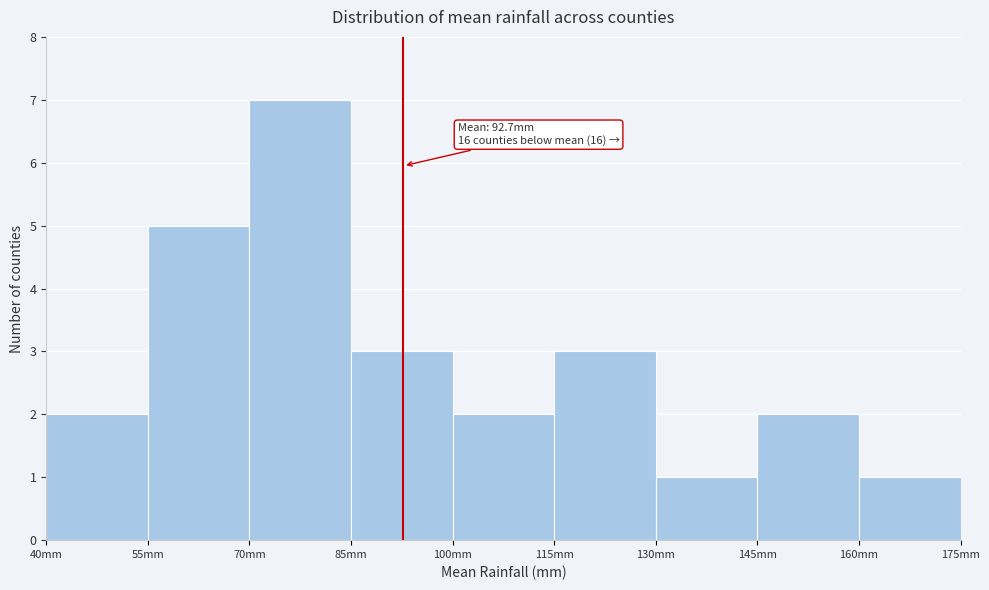

Over which range of the x-axis is the bar tallest?

70 to 85